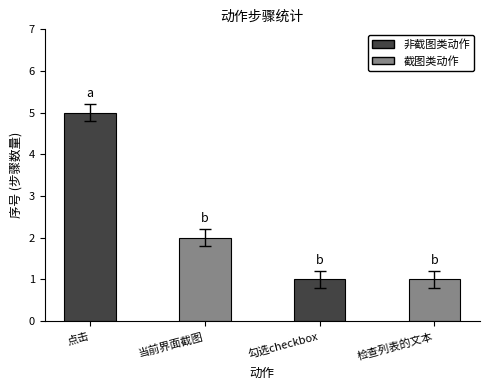

What is the difference between the values at 点击 and 勾选checkbox?

4